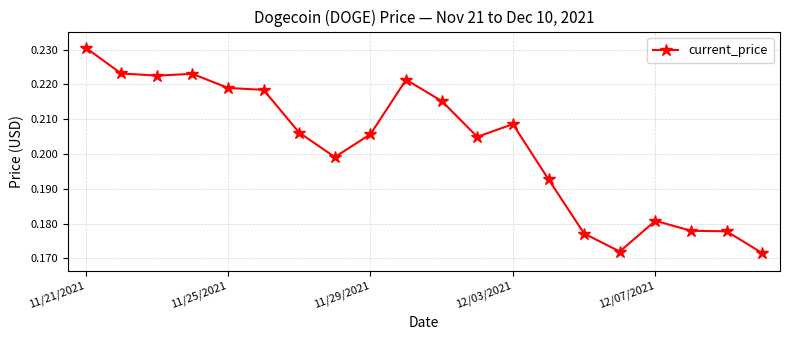

How many values are between 0 and 1?

20